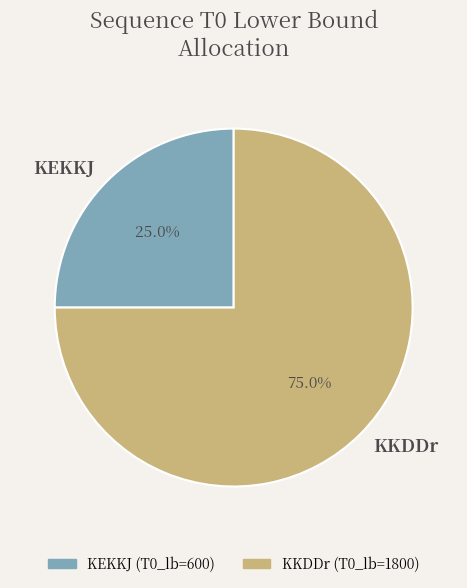

What percentage is the KKDDr slice, to the nearest percent?

75%